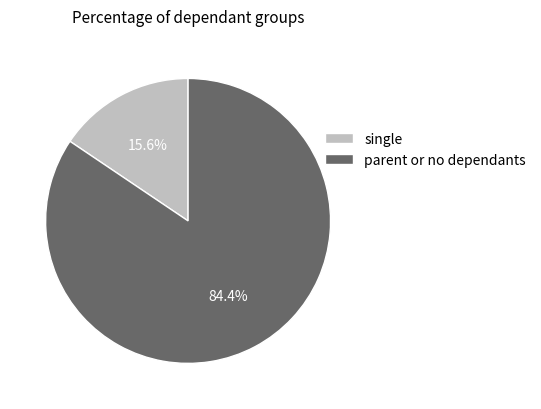

Does any single category account for the majority?

Yes